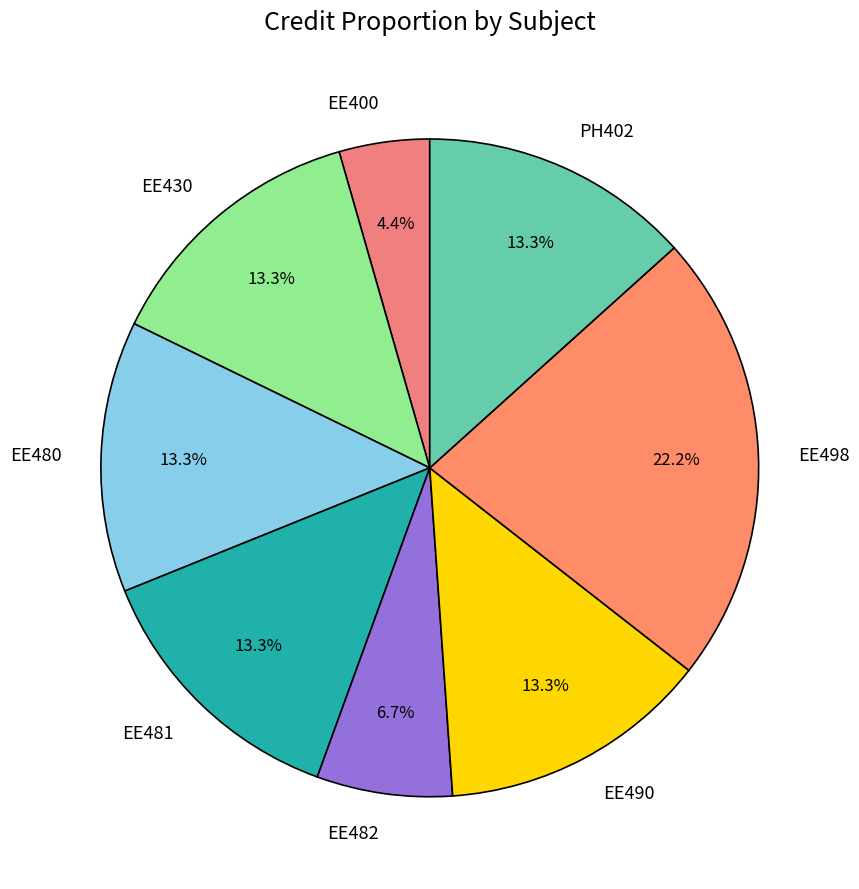

What portion of the pie excludes EE430?

86.7%